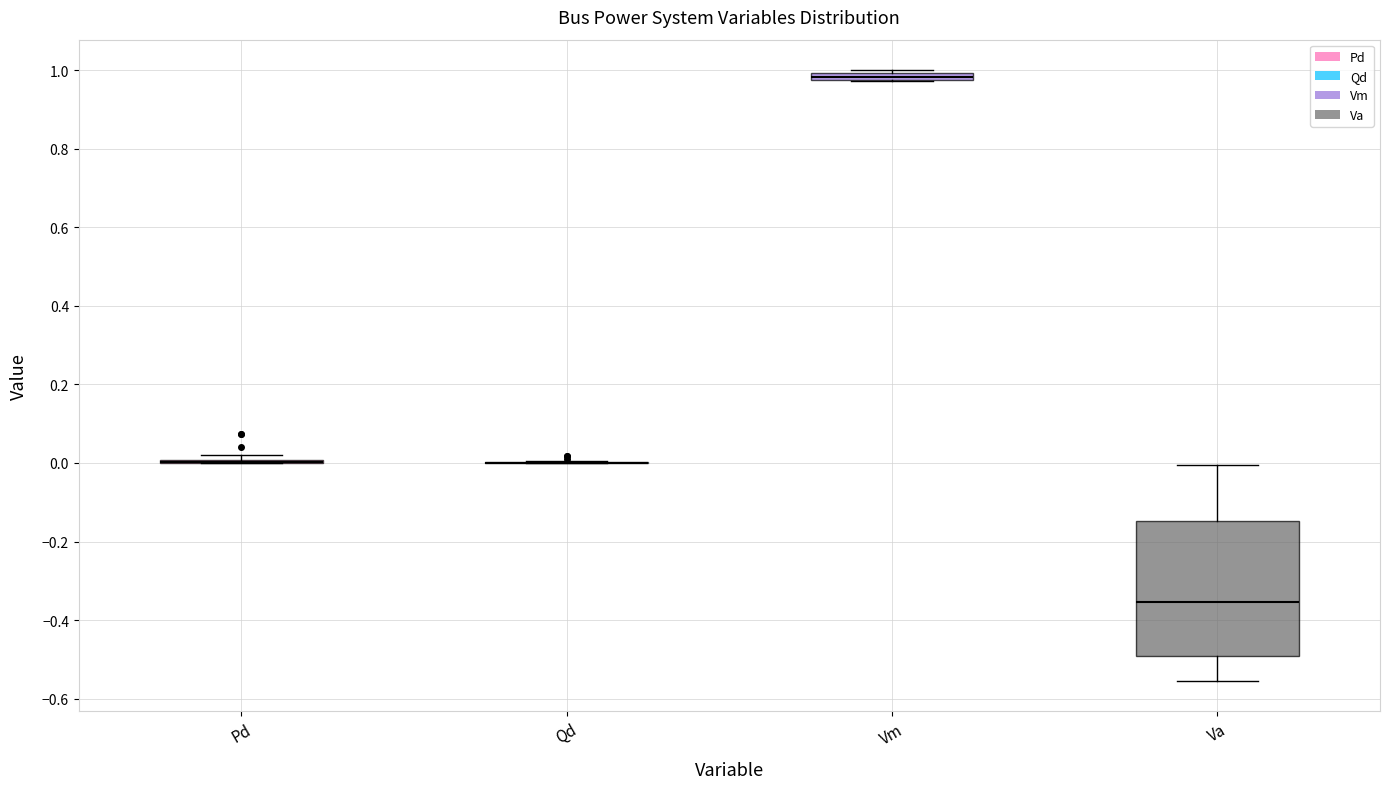

Comparing the boxes themselves (not the whiskers), which one is the tallest?

Va